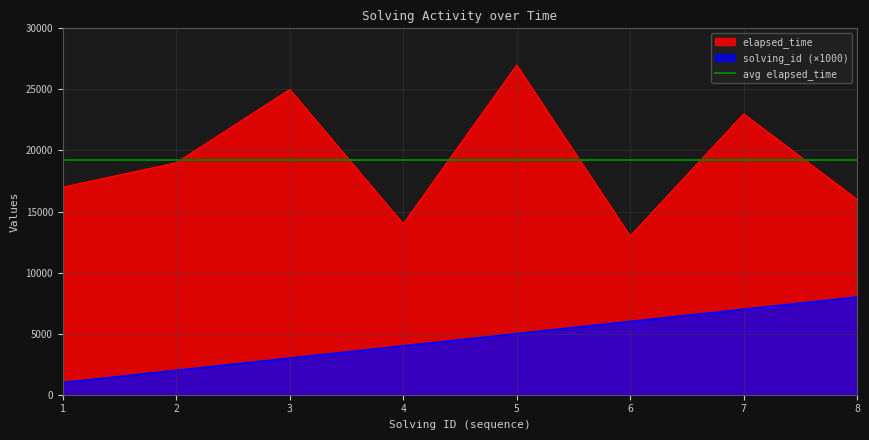

What is the spread (max minus min) of values at 5?

22000